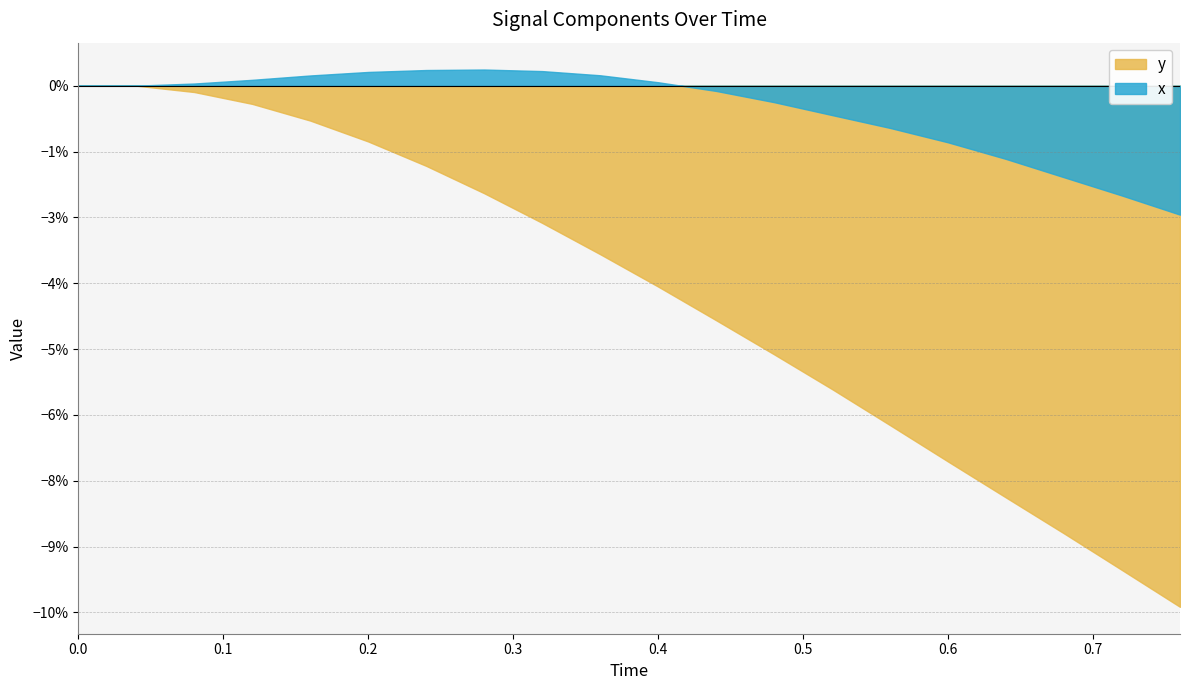

Is the value of y at 0.12 greater than the value of x at 0.48?

No